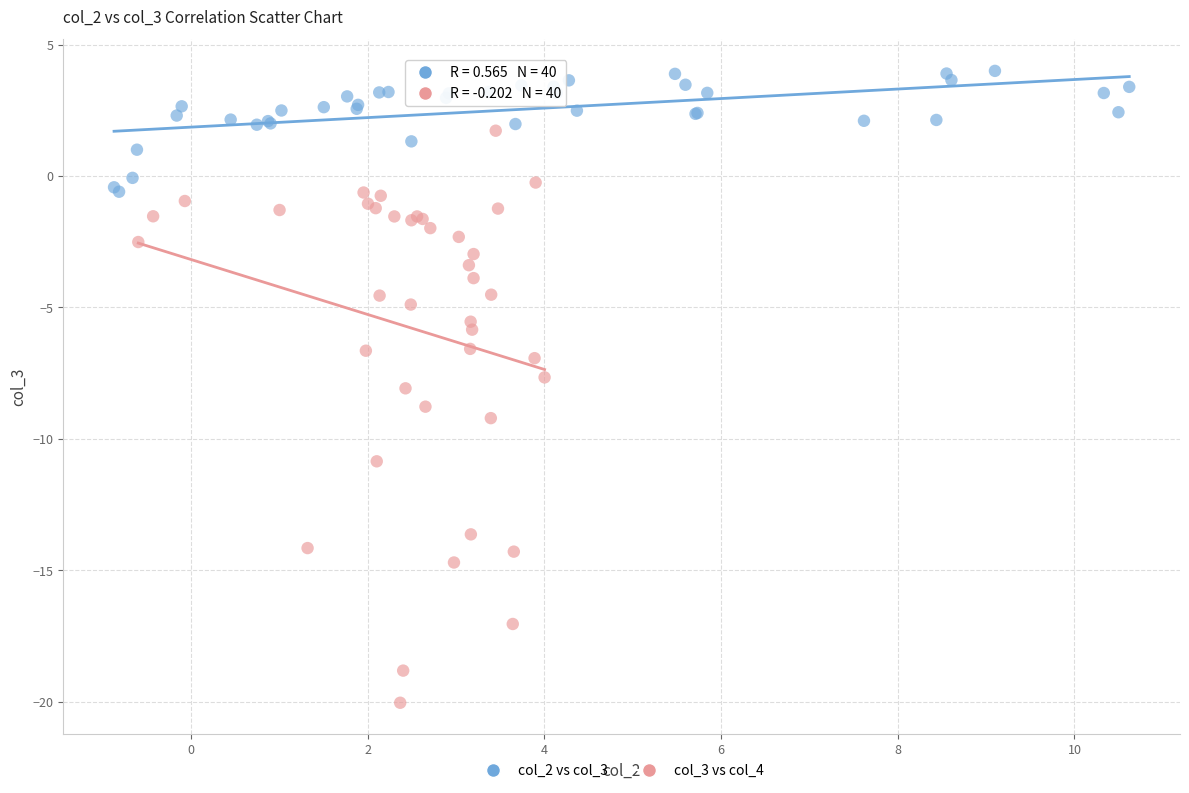

Which series reaches the minimum Y coordinate?

col_3 vs col_4